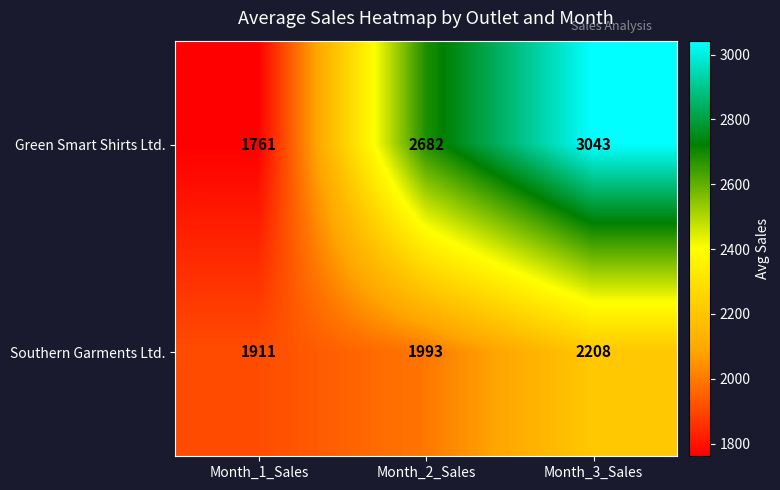

Is the value of Southern Garments Ltd. at Month_3_Sales greater than the value of Green Smart Shirts Ltd. at Month_3_Sales?

No